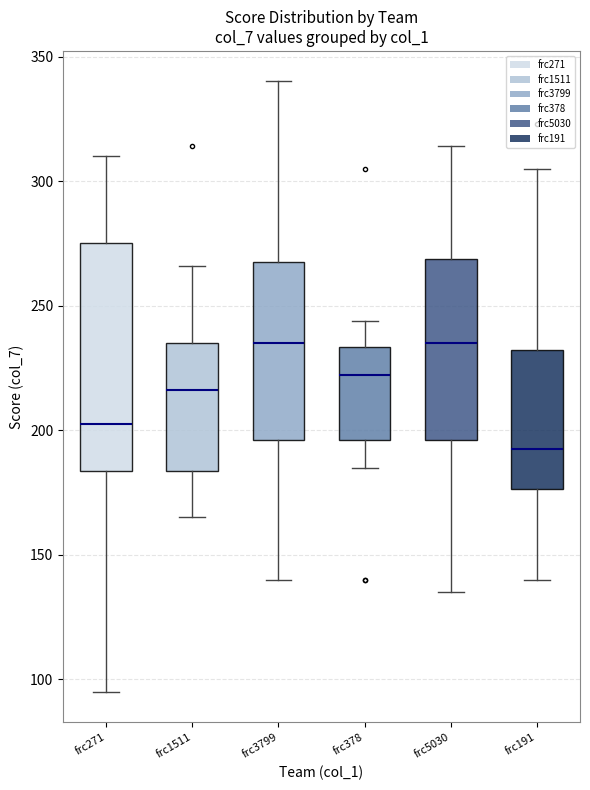

Which box is the tallest, from its lower edge to its upper edge?

frc271